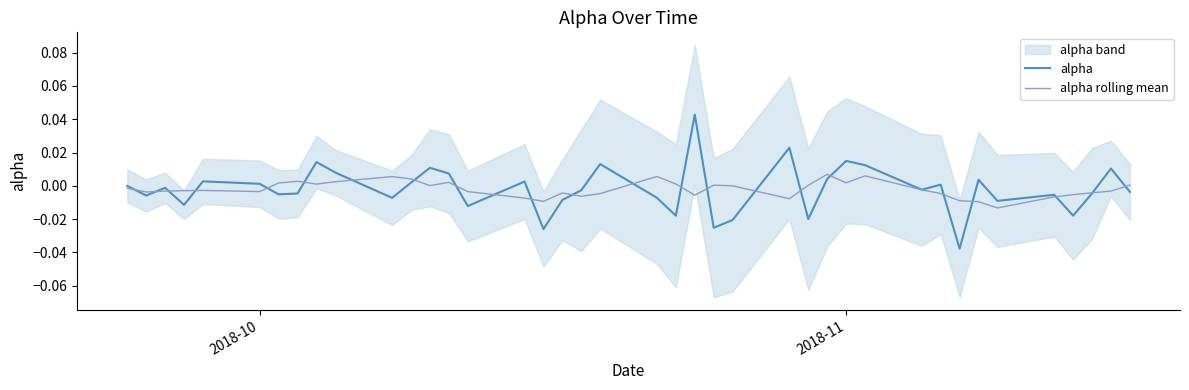

In alpha rolling mean, how many points are lower than both neighbors (excluding endpoints)?

10